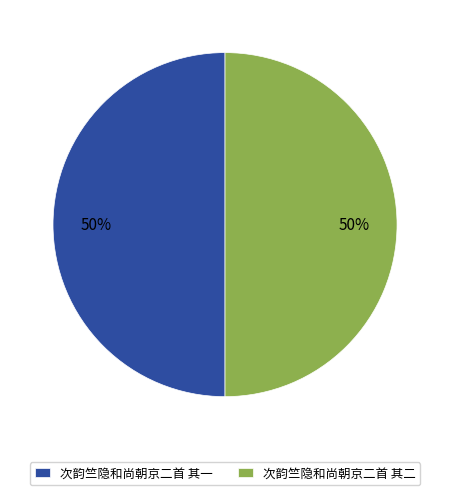

Combined, do 次韵竺隐和尚朝京二首 其一 and 次韵竺隐和尚朝京二首 其二 account for over 50%?

Yes